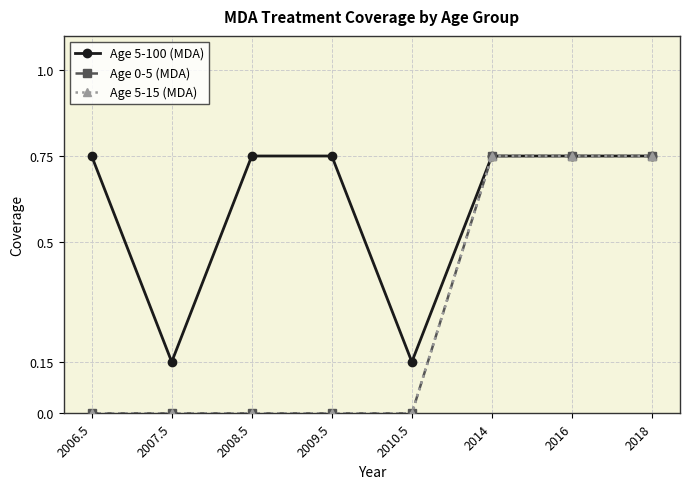

Which category has the highest value across all series?

2006.5